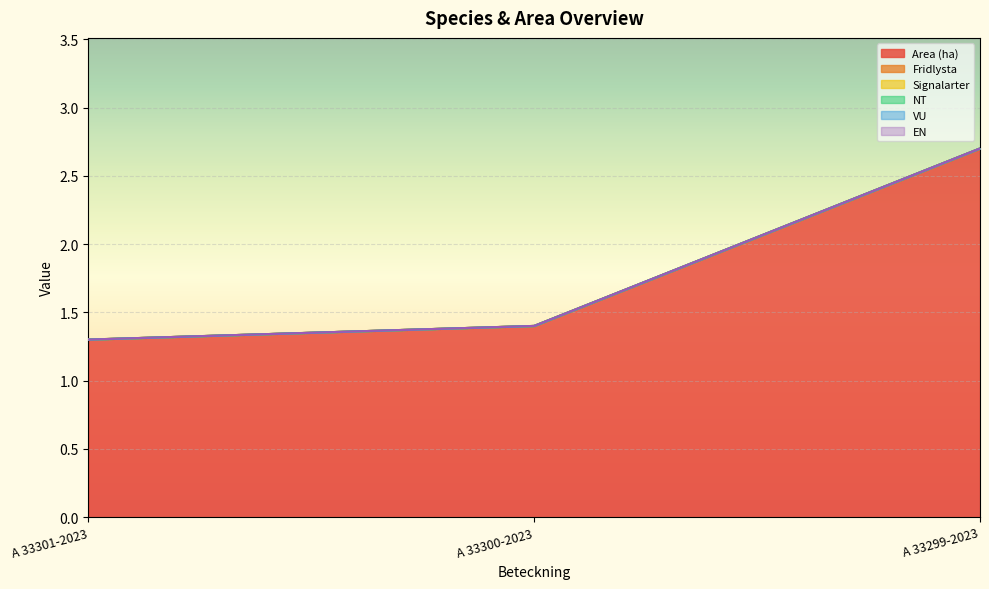

The VU series shows 0.0 at A 33300-2023. True or false?

True